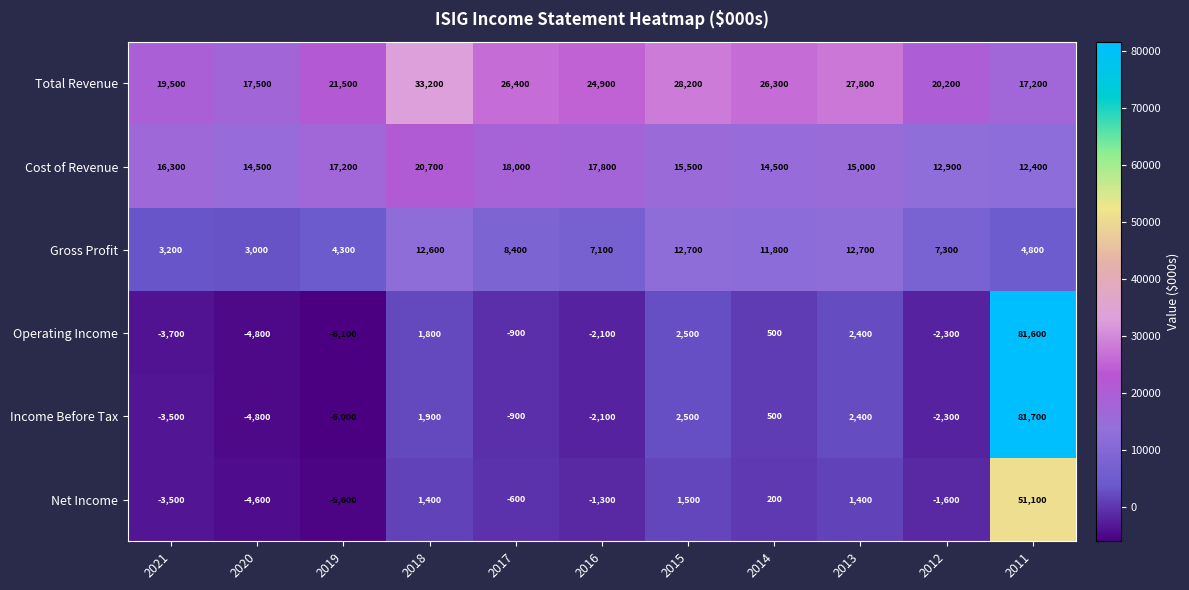

List the series in order of their peak value, highest first.

Income Before Tax, Operating Income, Net Income, Total Revenue, Cost of Revenue, Gross Profit